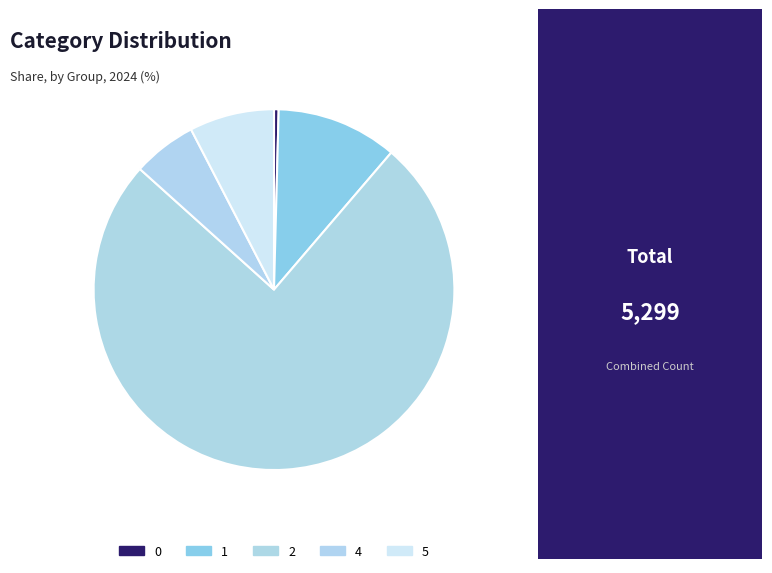

Which category has the biggest portion of the pie?

2